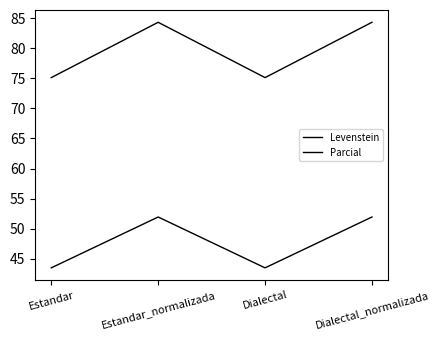

What is the minimum value for Parcial?

75.1